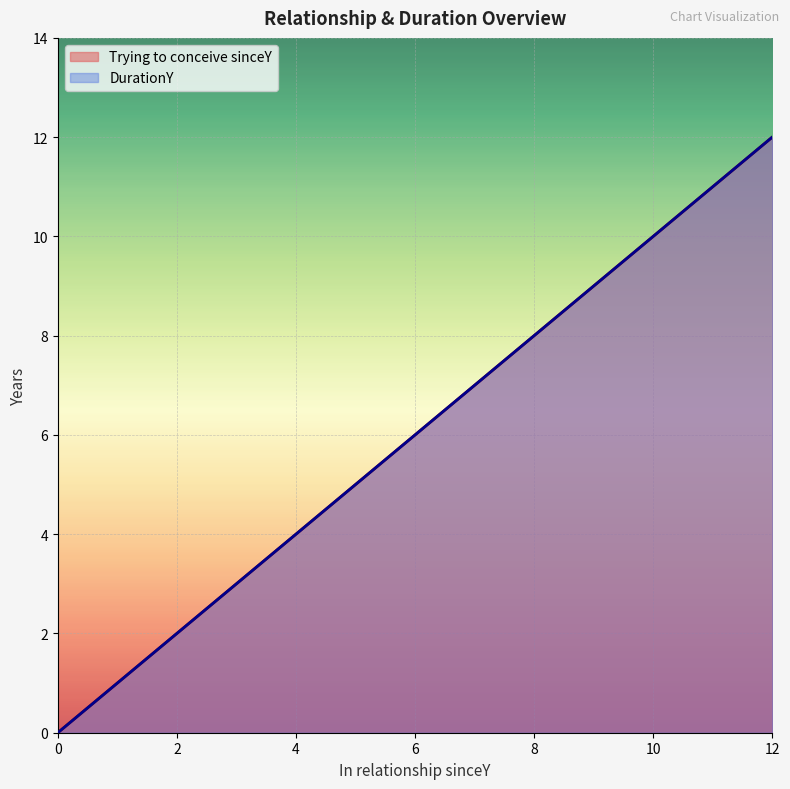

The value of Trying to conceive sinceY at 0 is 4. True or false?

False